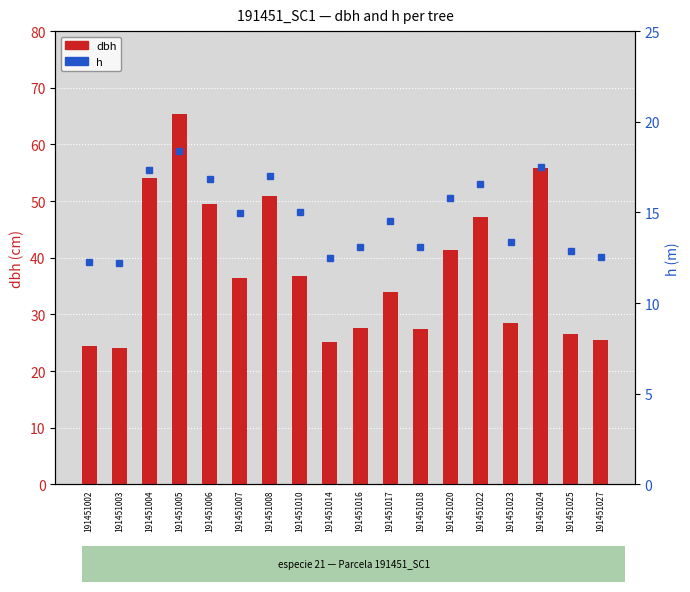

Does the chart contain stacked bars?

No